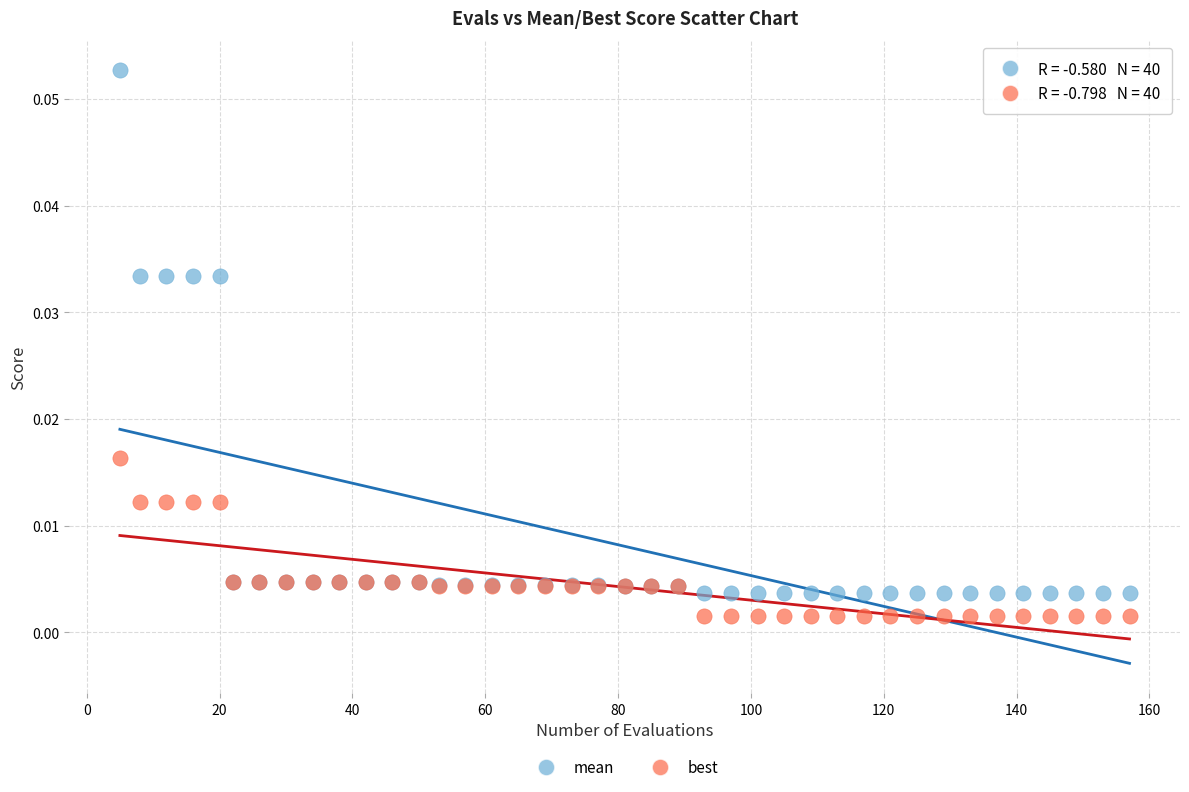

Which series has the widest spread of Y values?

mean